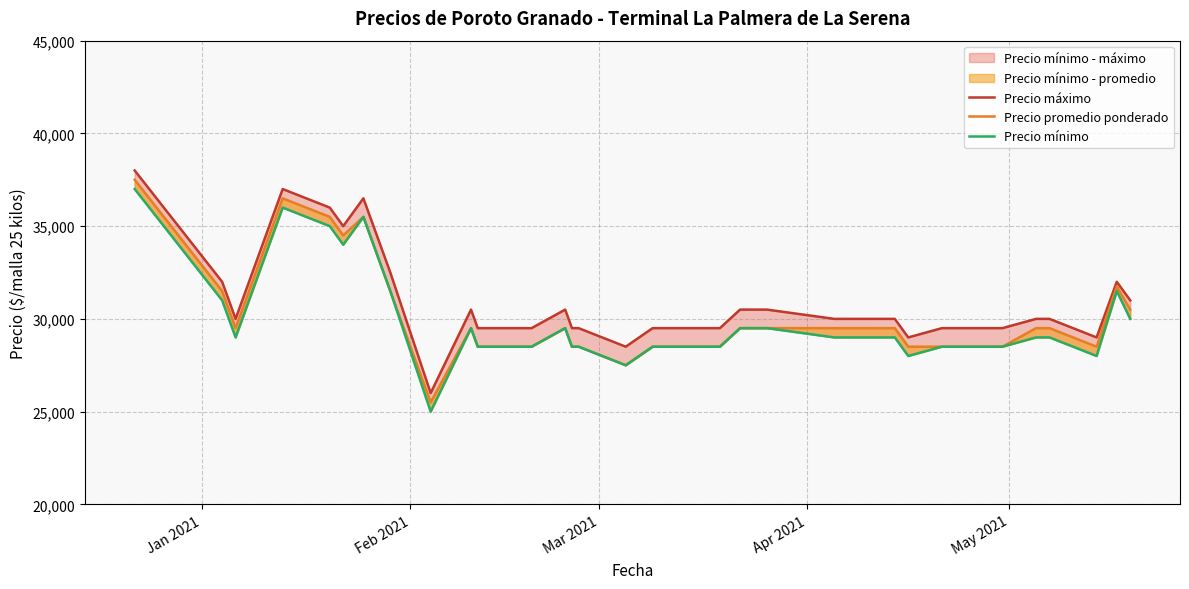

The Precio mínimo series shows 44036 at 14. True or false?

False